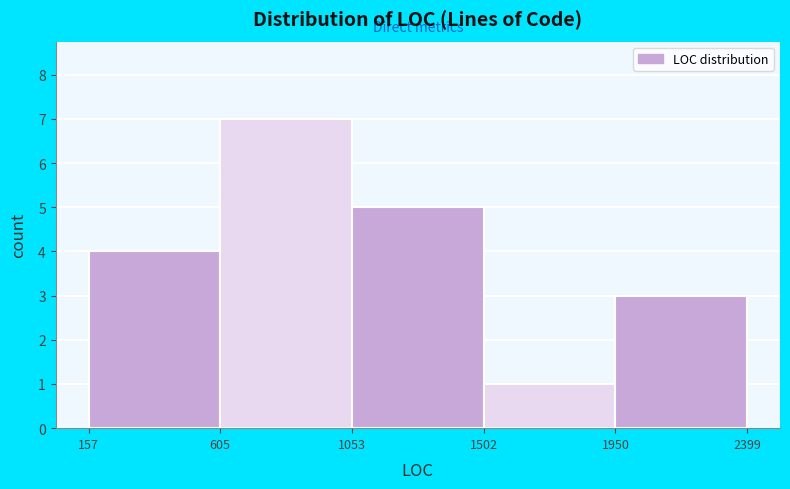

How tall is the bar that spans 605 to 1053 on the x-axis? The values are not printed on the chart, so give them approximately, as read against the axis.

7